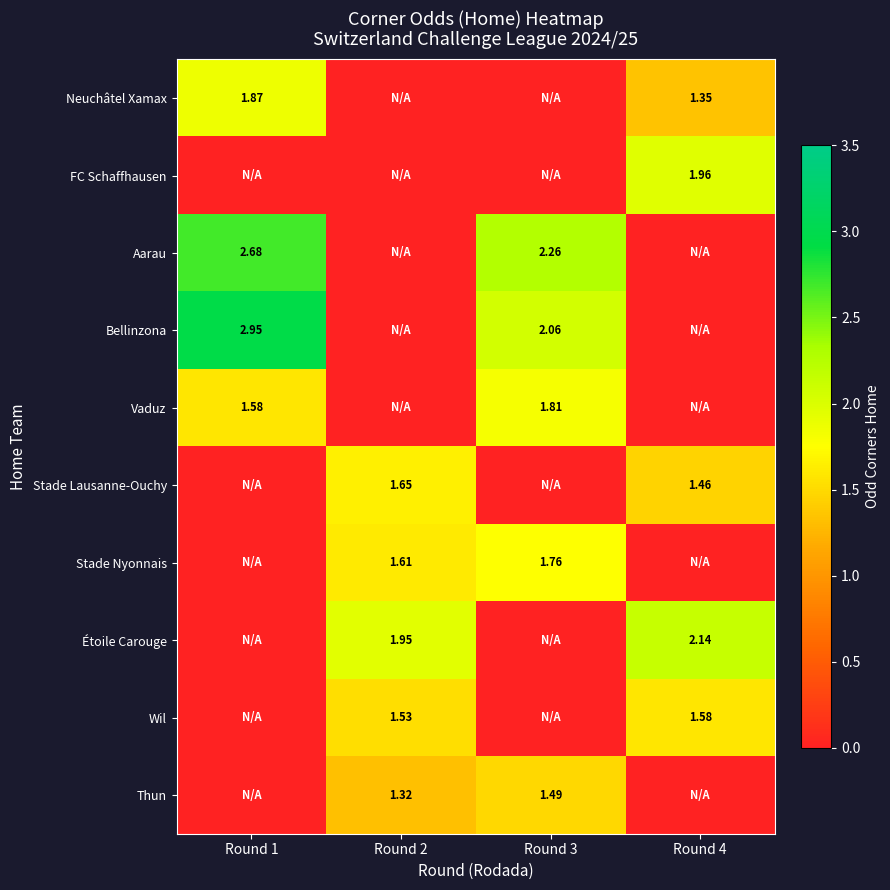

Which series has the largest range (max minus min)?

Bellinzona